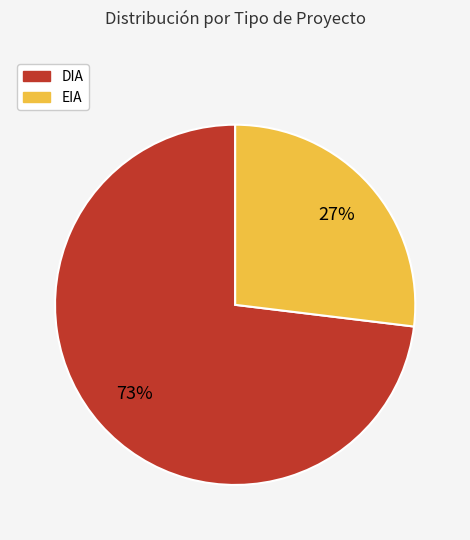

Do DIA and EIA together represent more than half of the pie?

Yes